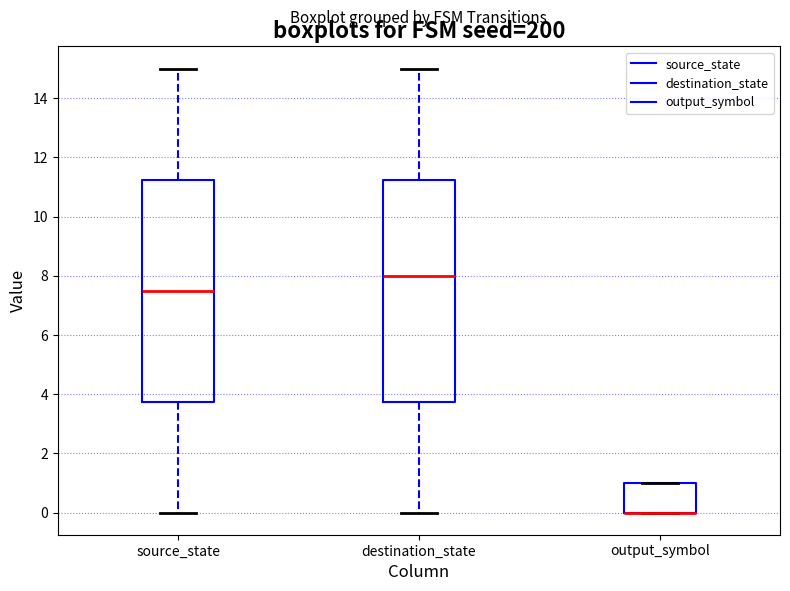

Where is the lower edge of the box for output_symbol on the y-axis? The values are not printed on the chart, so give them approximately, as read against the axis.

0.0